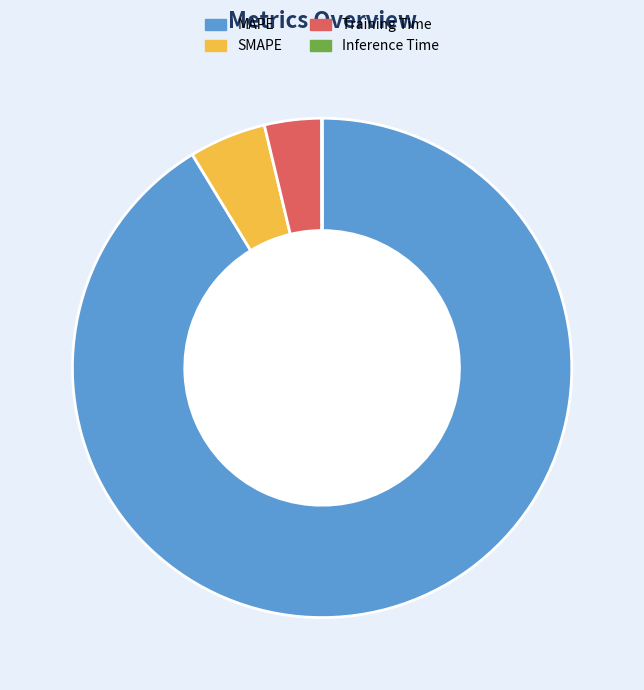

Which slice is the largest?

MAPE